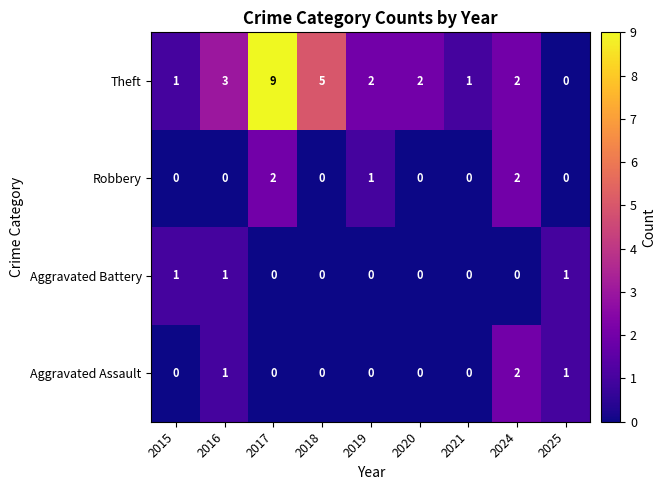

The Theft series shows 1 at 2021. True or false?

True